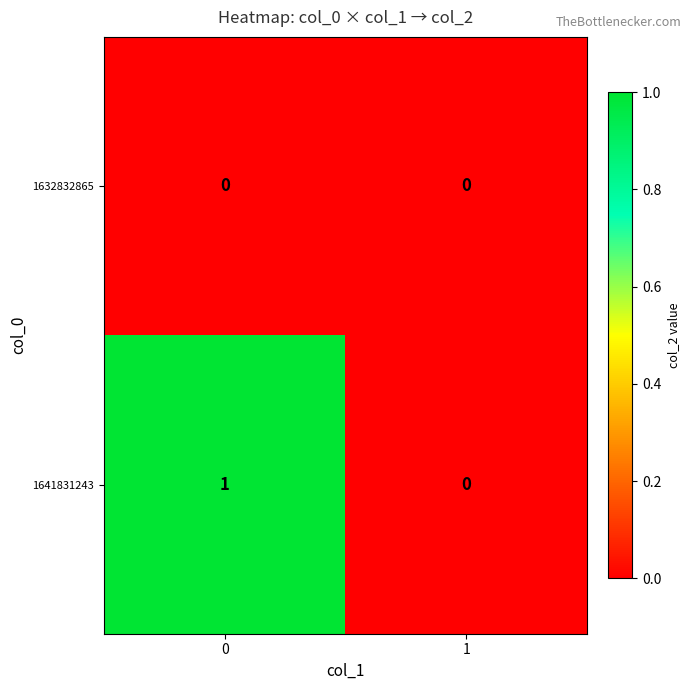

The value of 1632832865 at 1 is 0. True or false?

True